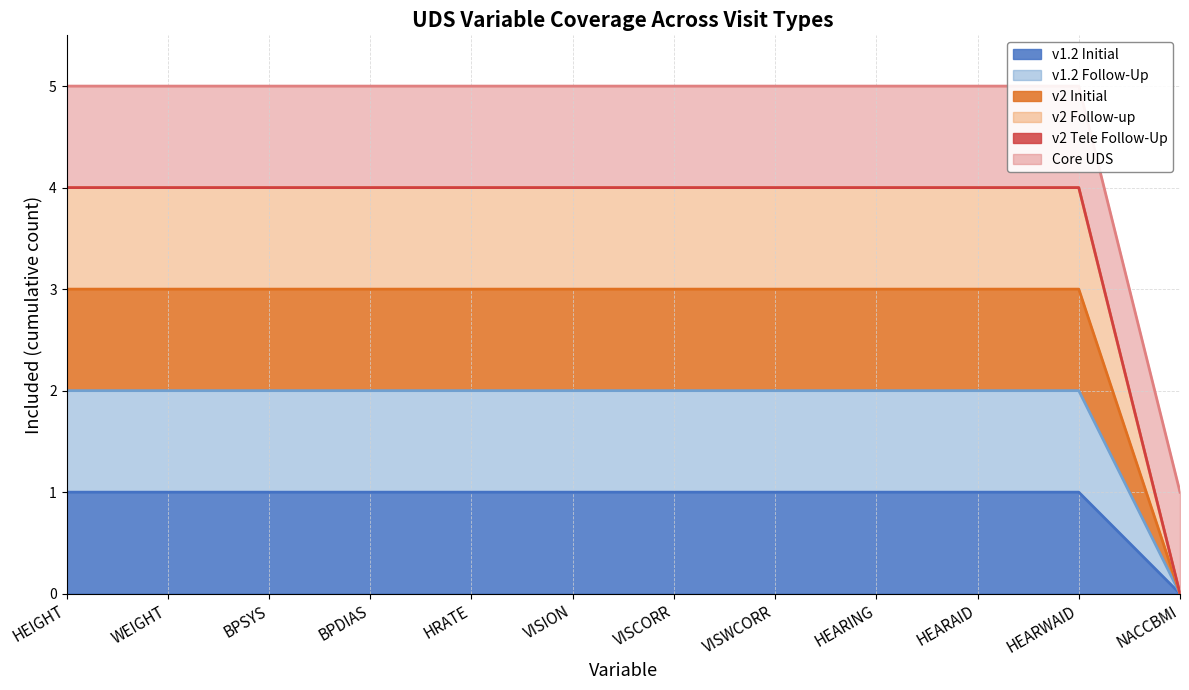

True or false: v1.2 Follow-Up and v2 Initial cross at least once.

False